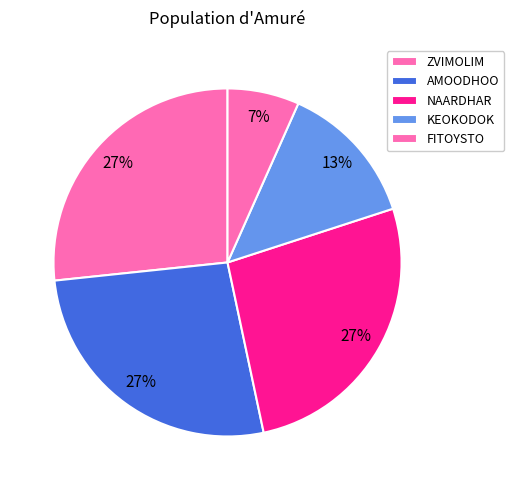

Is there any slice that represents more than half of the pie?

No